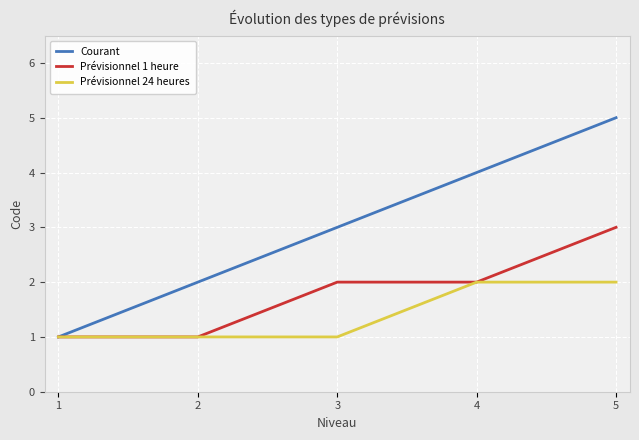

What are all the series names shown in the legend?

Courant, Prévisionnel 1 heure, Prévisionnel 24 heures